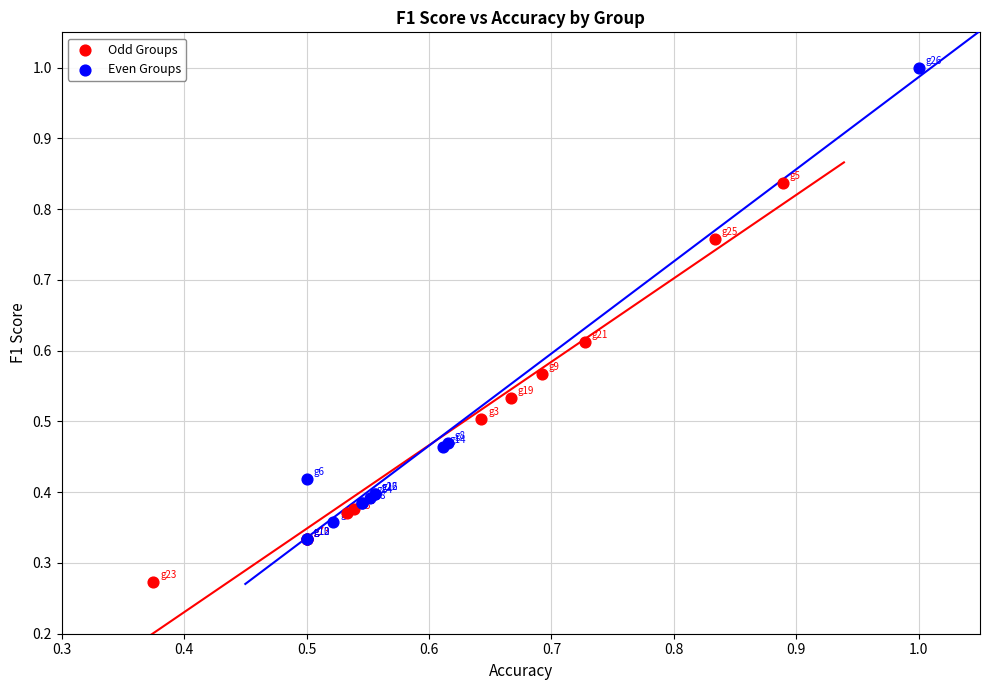

Which series reaches the maximum Y coordinate?

Even Groups